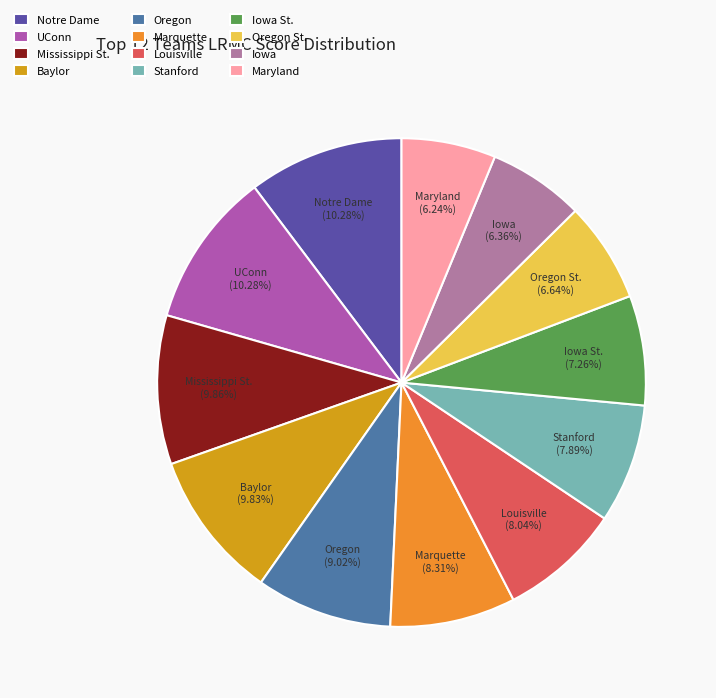

How much of the chart is everything except Iowa?

93.6%